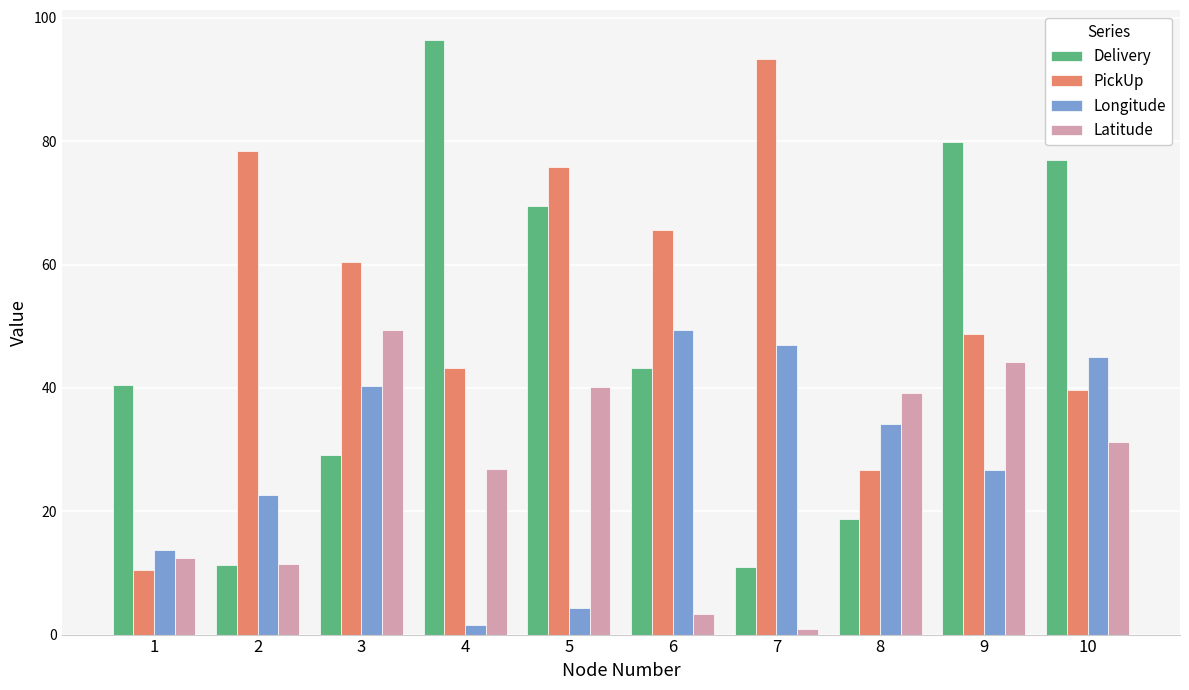

At which category is the sum across all series the highest?

9